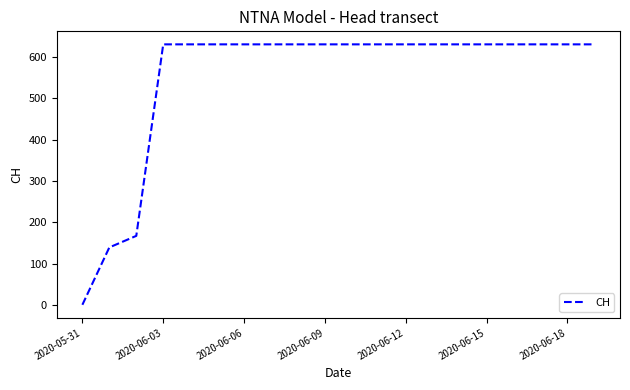

What is the greatest value displayed?

631